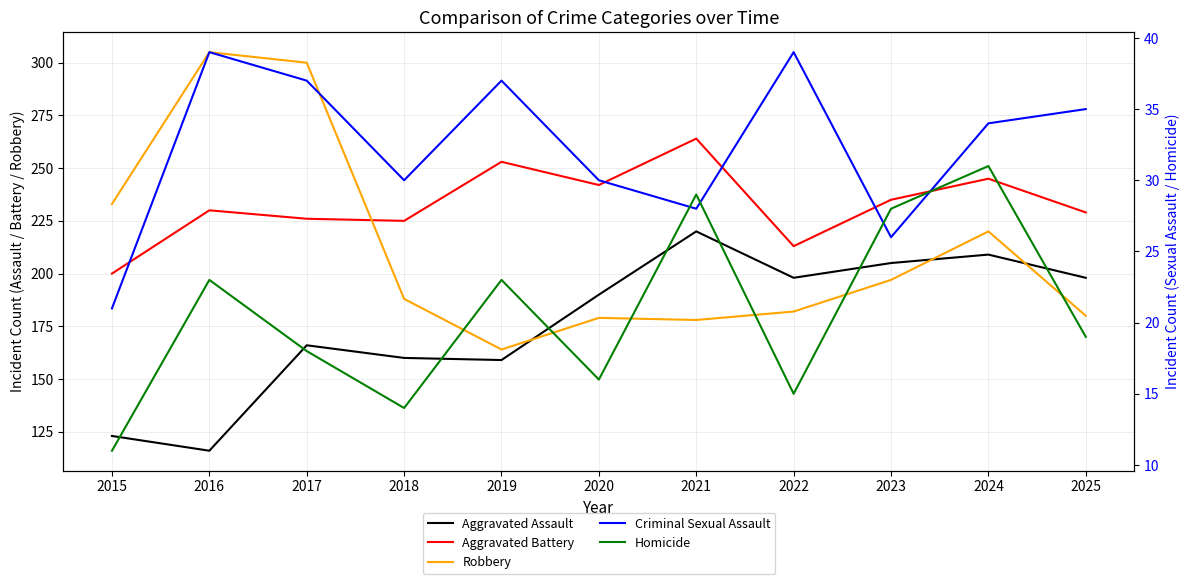

True or false: Homicide and Aggravated Assault cross at least once.

False